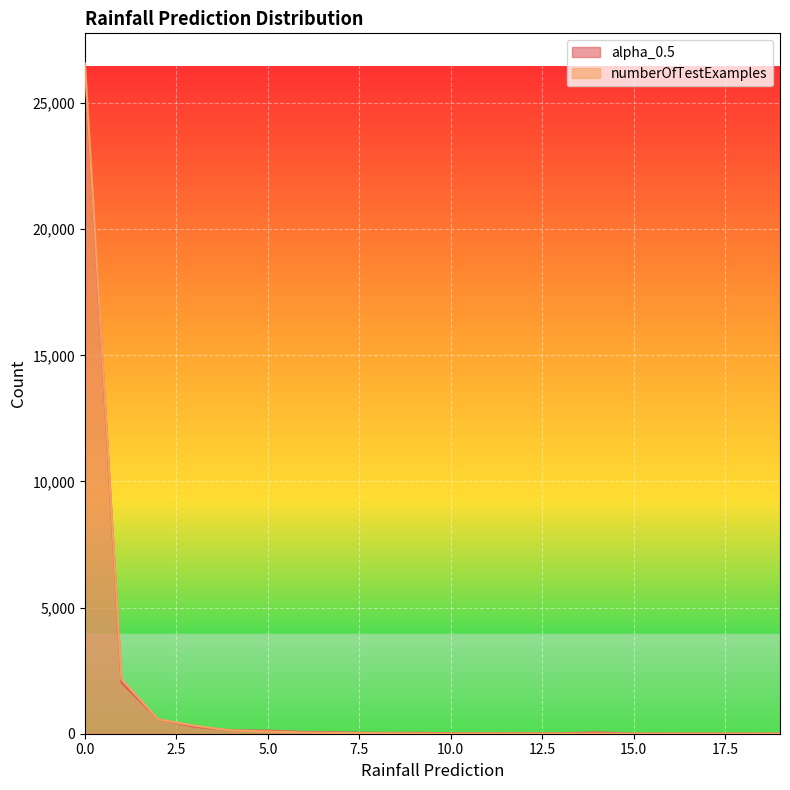

True or false: numberOfTestExamples has more than 2 points higher than both neighbors.

False